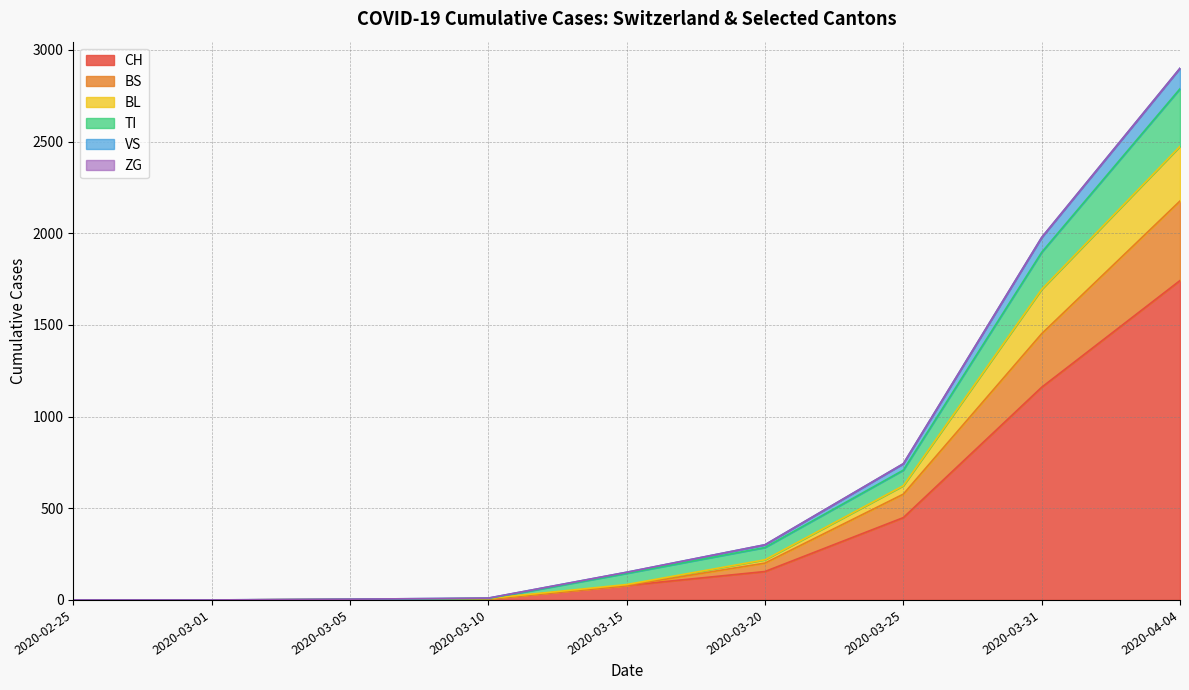

What is the label of the 8th point from the left?

2020-03-31